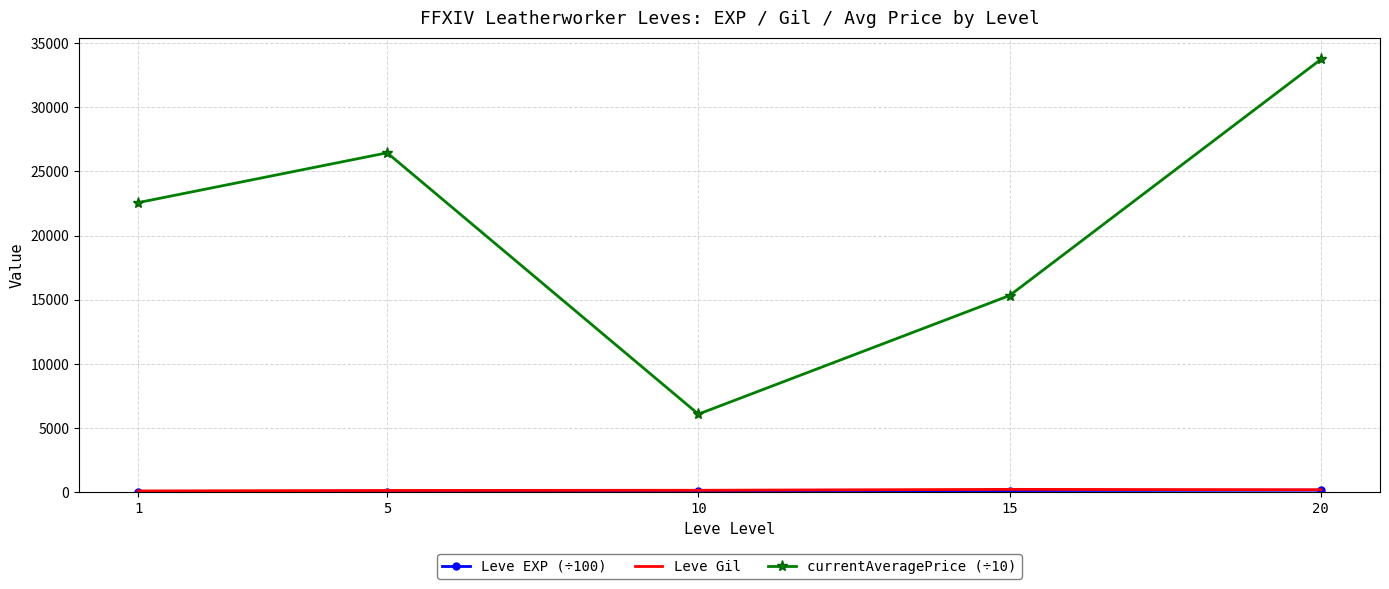

Which series has the widest spread of values?

currentAveragePrice (÷10)